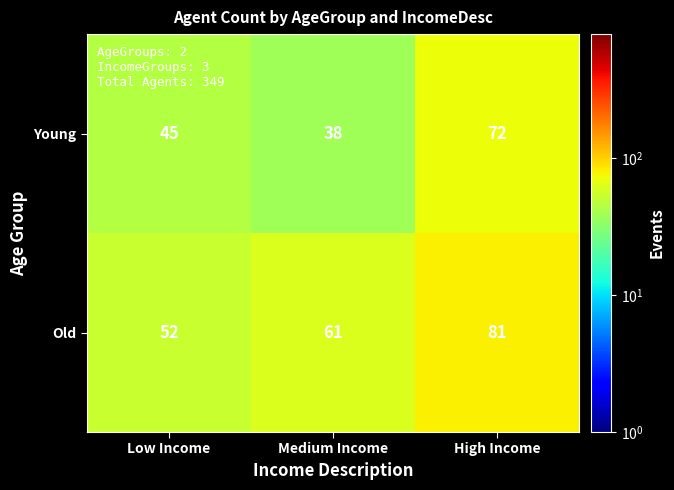

Read the Old value at Low Income.

52